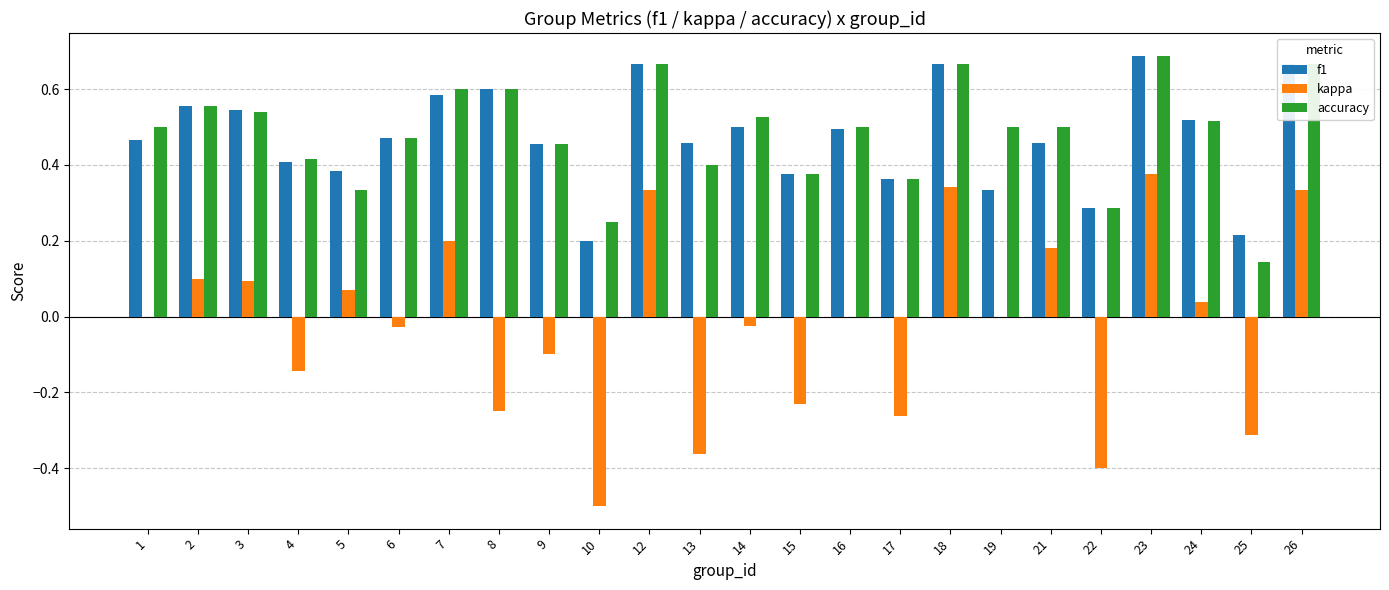

Does the chart contain stacked bars?

No